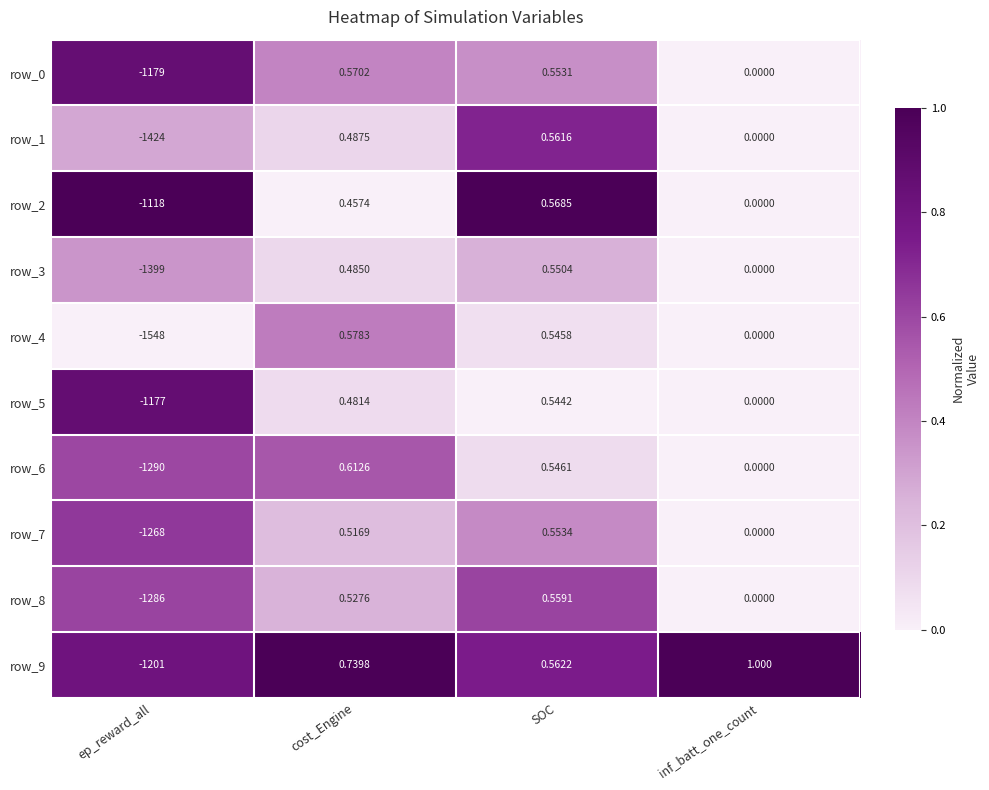

Rank the categories by row_8 value from lowest to highest.

ep_reward_all, inf_batt_one_count, cost_Engine, SOC